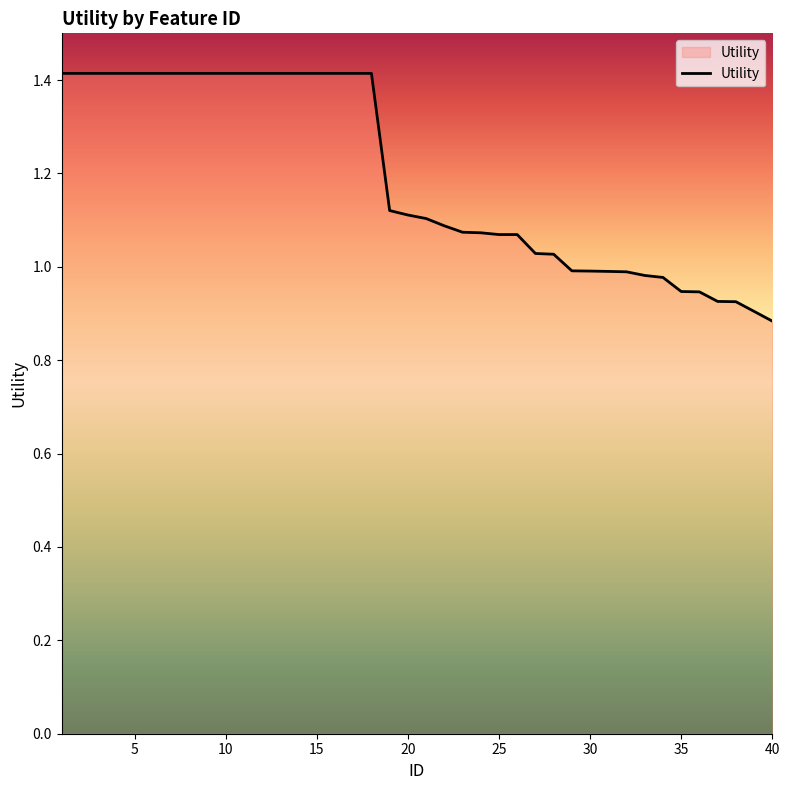

Does the chart have visible grid lines?

No